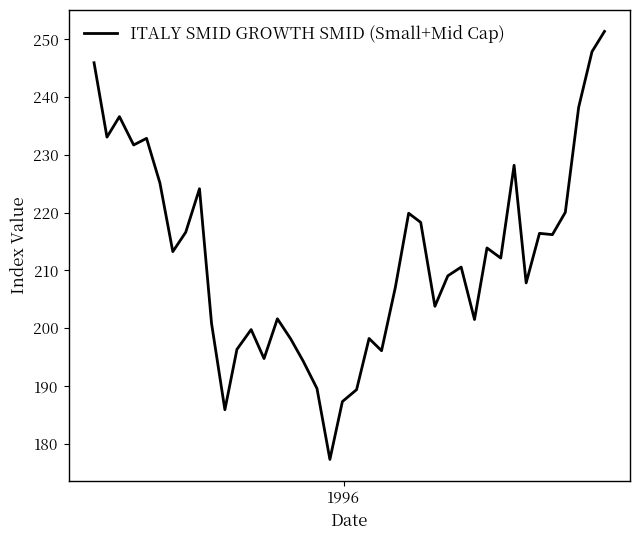

What is the maximum value shown in the chart?

251.4